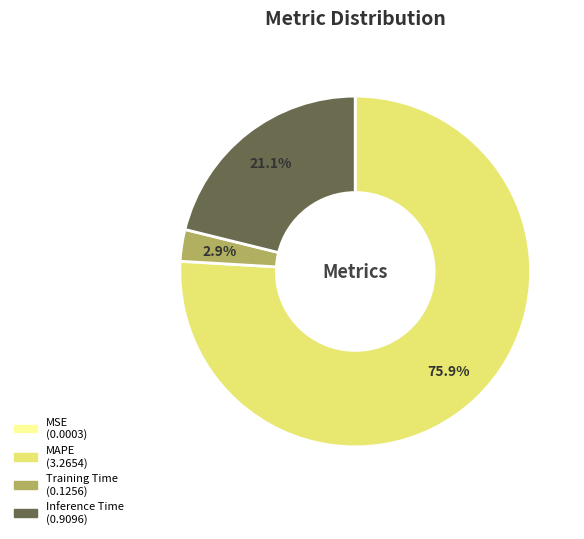

Which slice is the largest?

MAPE